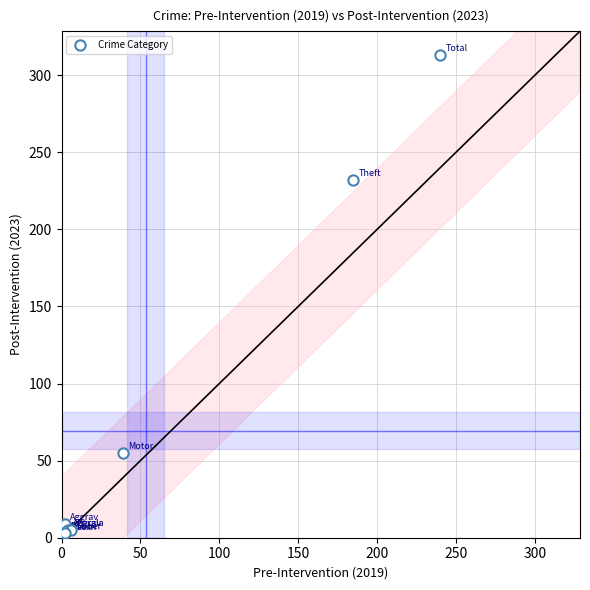

What Y value in the scatter plot is closest to 157?

232